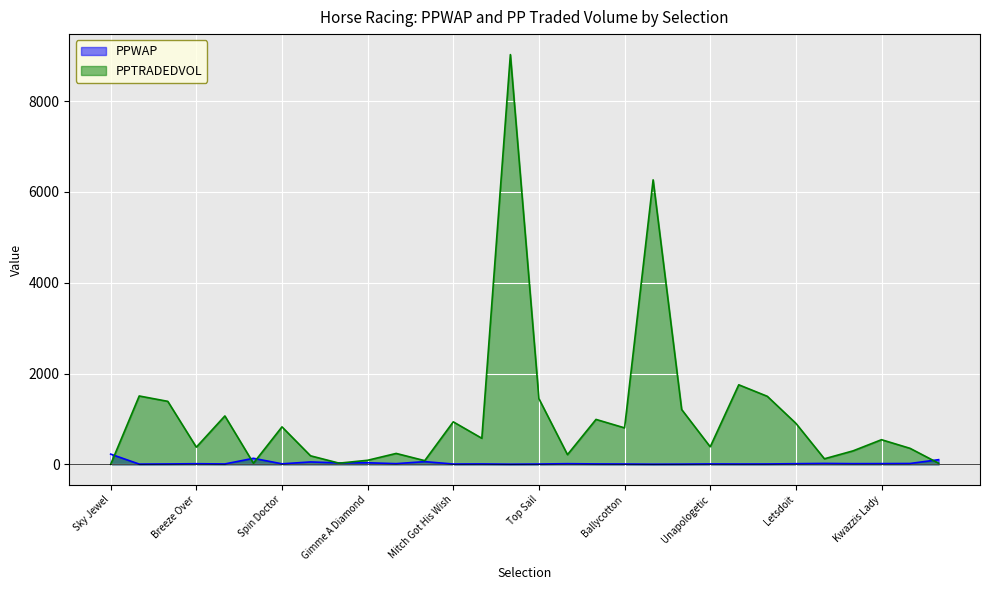

Between which two adjacent categories do PPWAP and PPTRADEDVOL first intersect?

Sky Jewel and Laetitias Angel